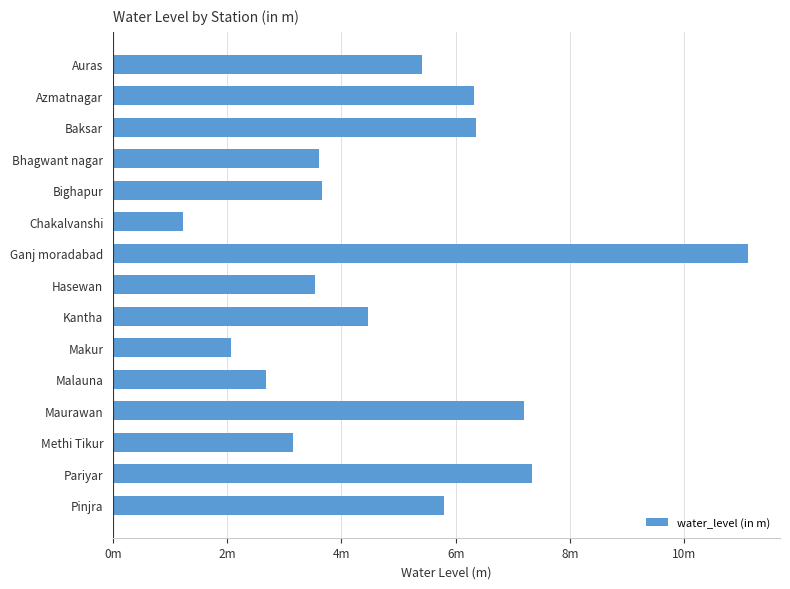

Are the bars horizontal?

Yes